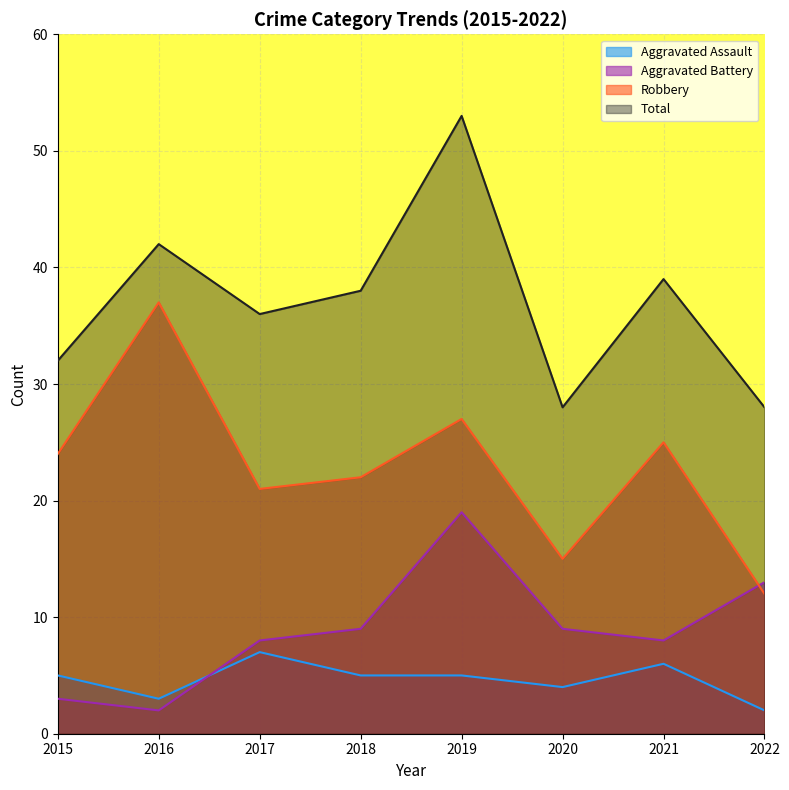

Between which two adjacent categories do Robbery and Aggravated Battery first intersect?

2021 and 2022